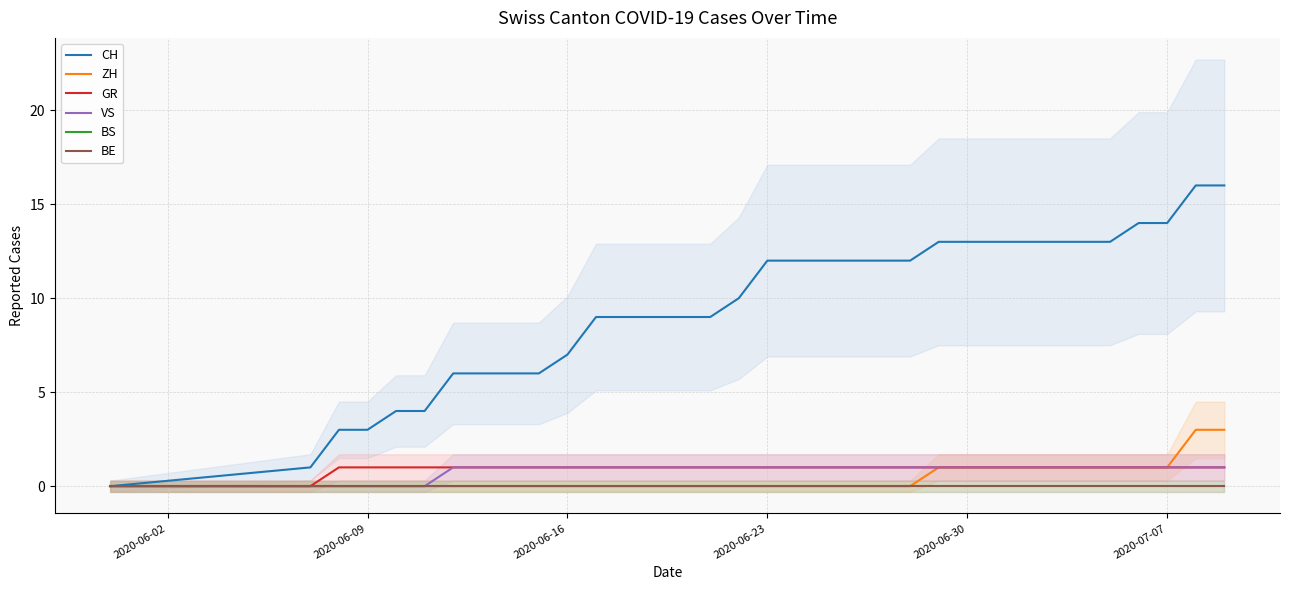

Which series has the largest total across all categories?

CH